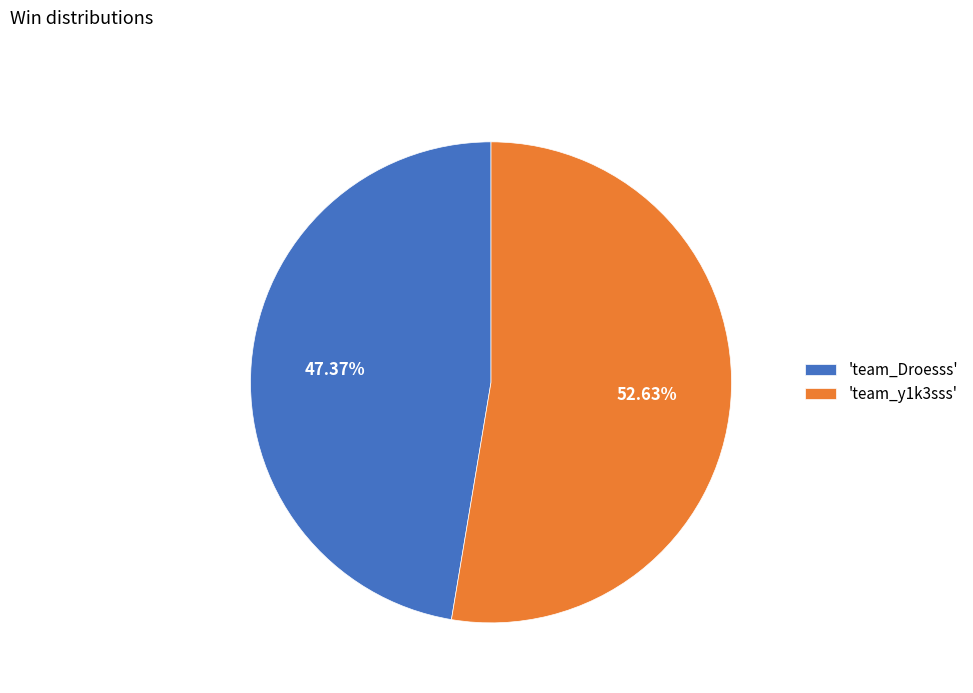

Between 'team_y1k3sss' and 'team_Droesss', which is larger?

'team_y1k3sss'